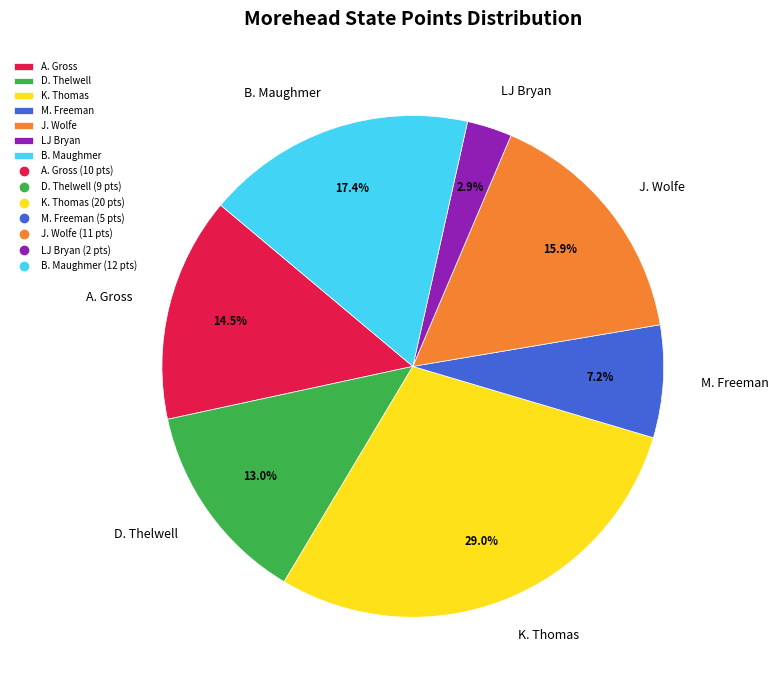

Which category has the smallest portion of the pie?

LJ Bryan